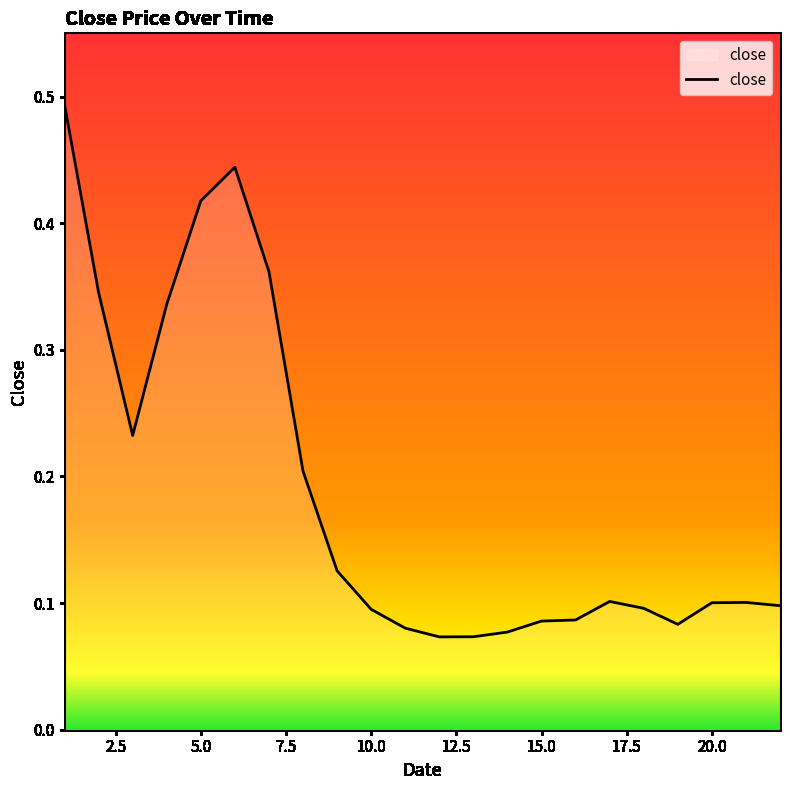

Does the chart have visible grid lines?

No